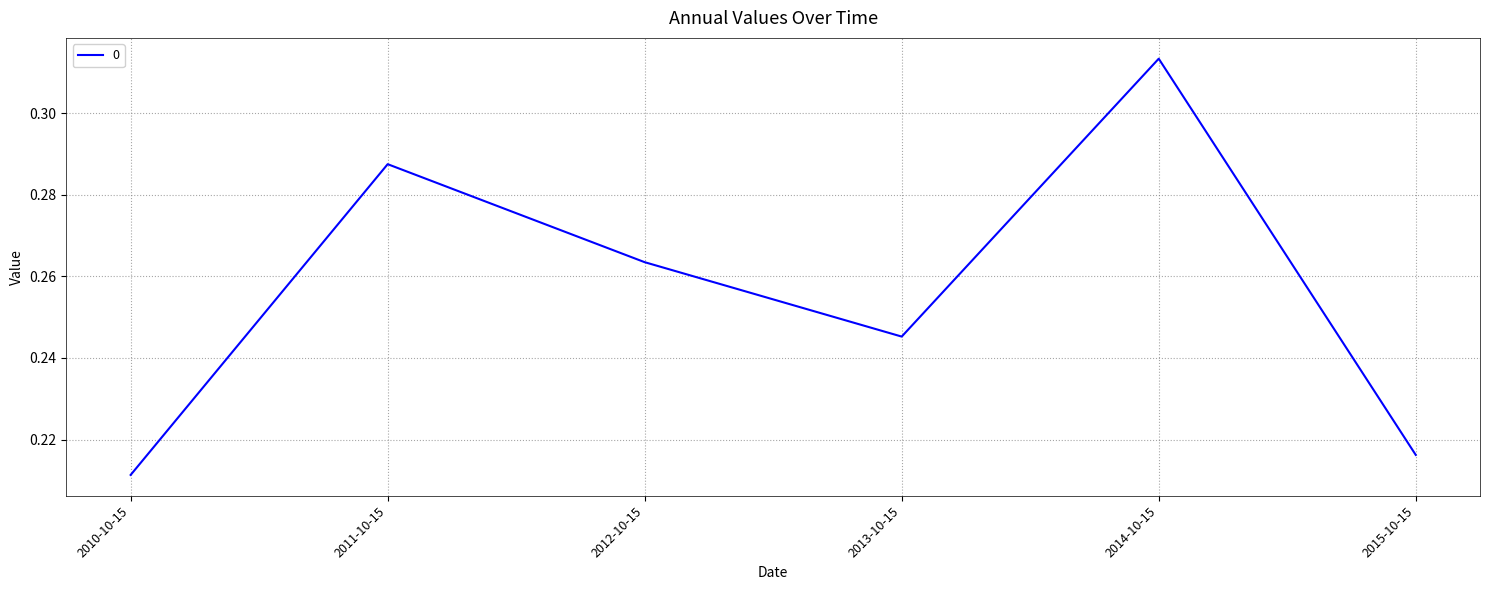

At which category does the chart reach its peak across all series?

2014-10-15